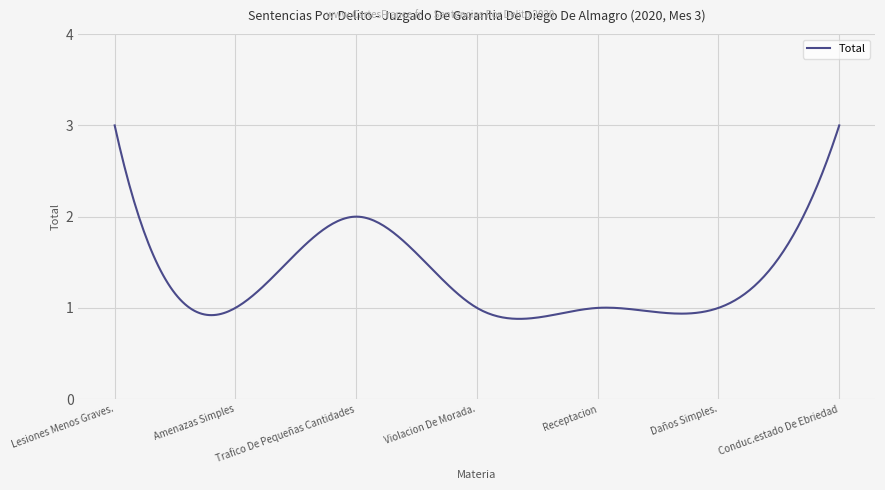

What is the maximum value shown in the chart?

3.0